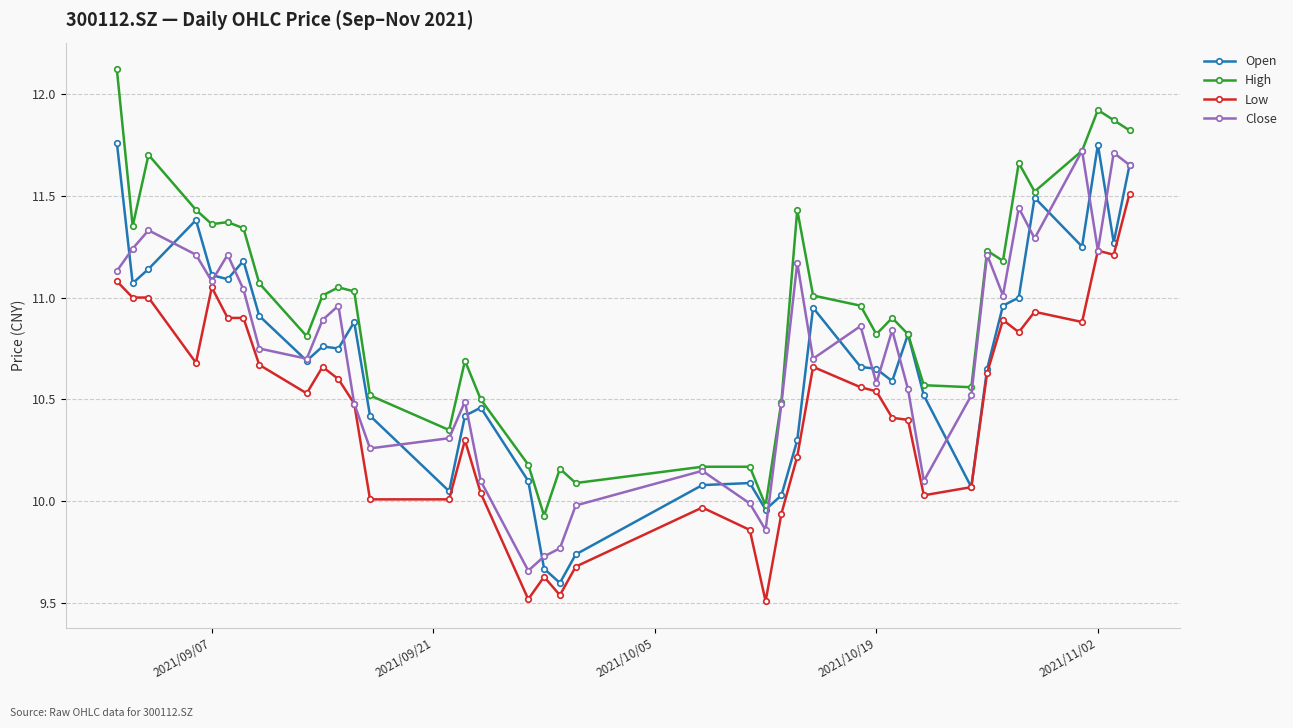

Which series has the largest total across all categories?

High